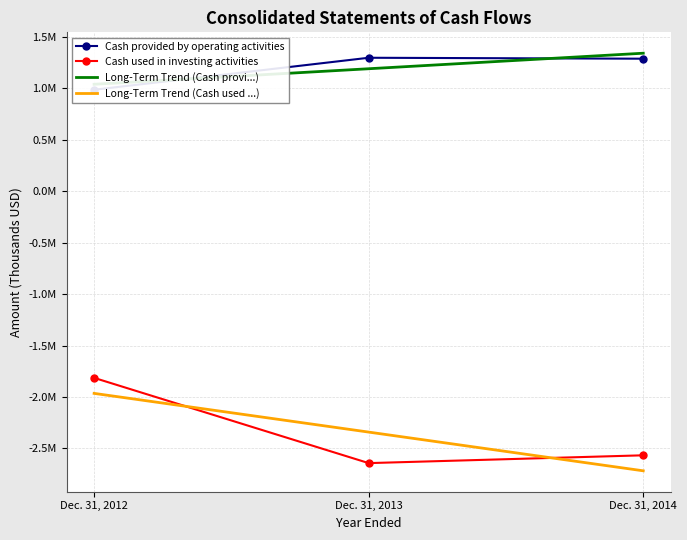

Reading left to right, list all the values displayed in this chart.

Cash provided by operating activities: 983995.0	1294767.0	1285610.0
Cash used in investing activities: -1814199.0	-2642031.0	-2566223.0
Long-Term Trend (Cash provi...): 1037316.5	1188124.0	1338931.5
Long-Term Trend (Cash used ...): -1964805.7	-2340817.7	-2716829.7